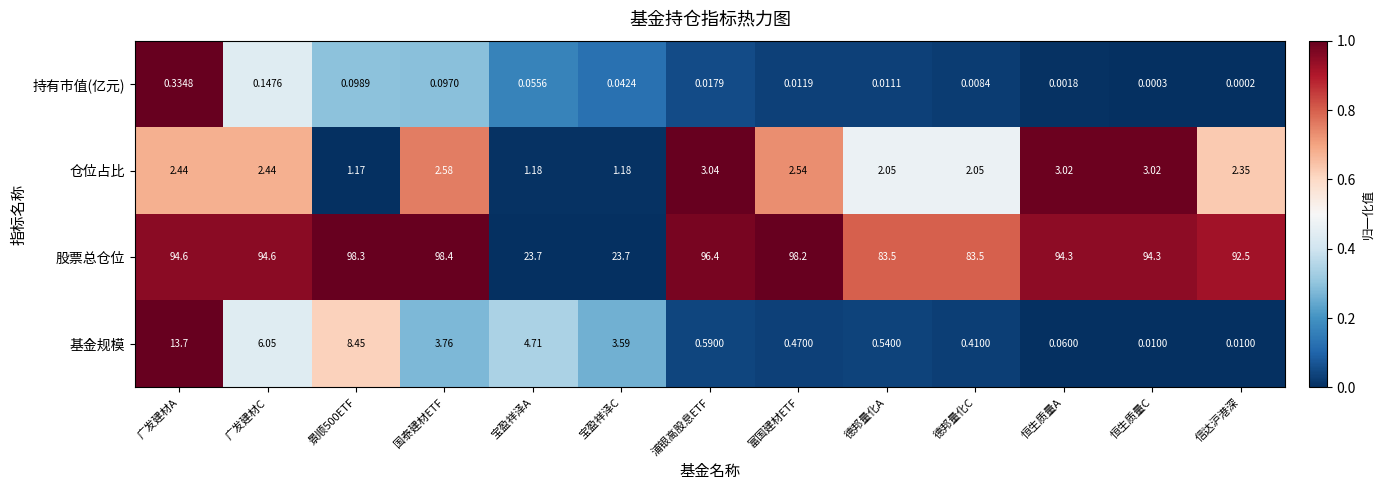

What is the spread (max minus min) of values at 宝盈祥泽A?

23.6